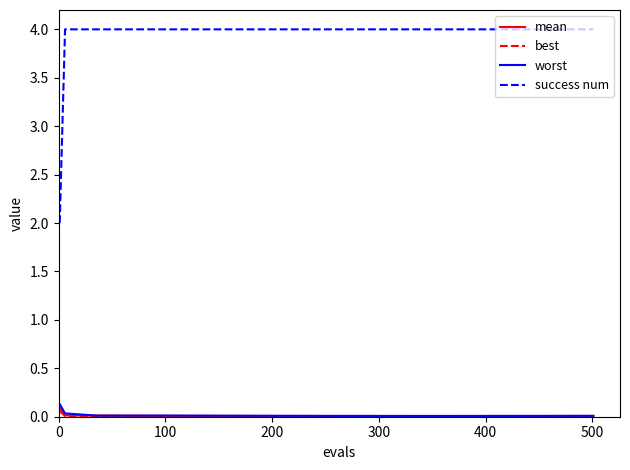

What is the maximum value for success num?

4.0